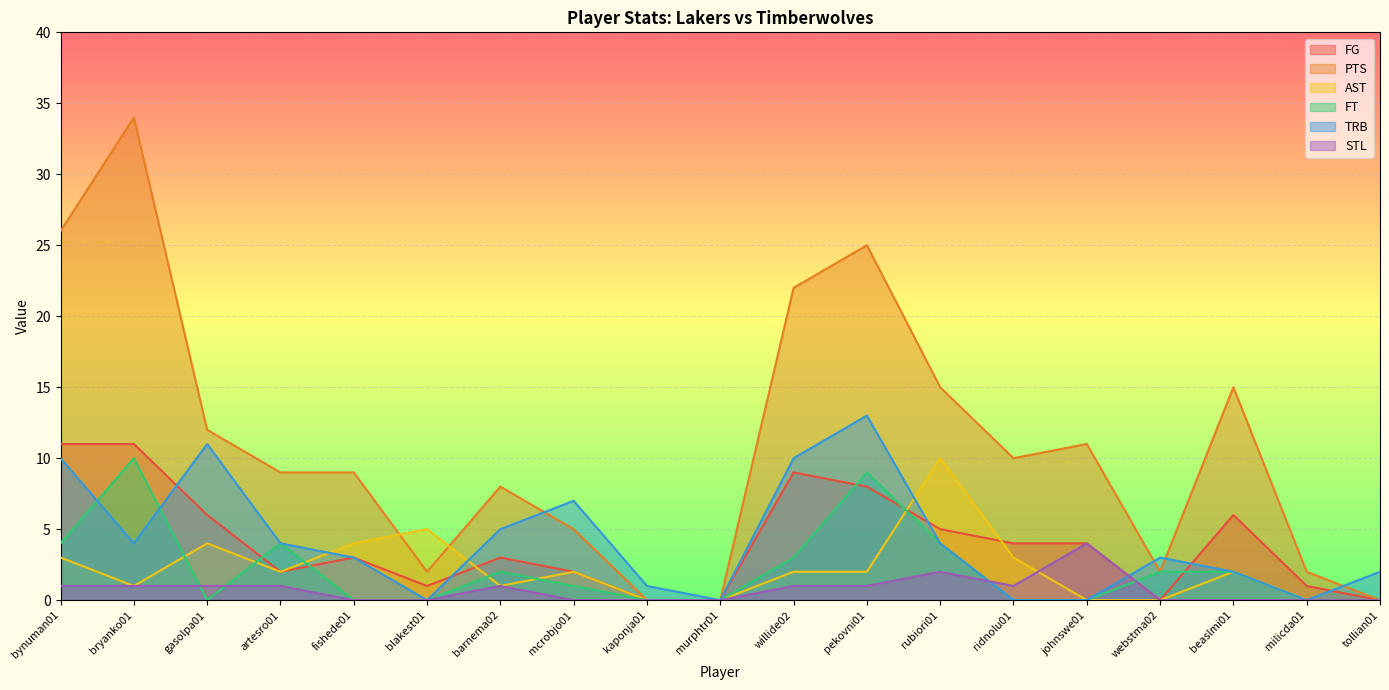

What is the label of the 4th point from the left?

artesro01